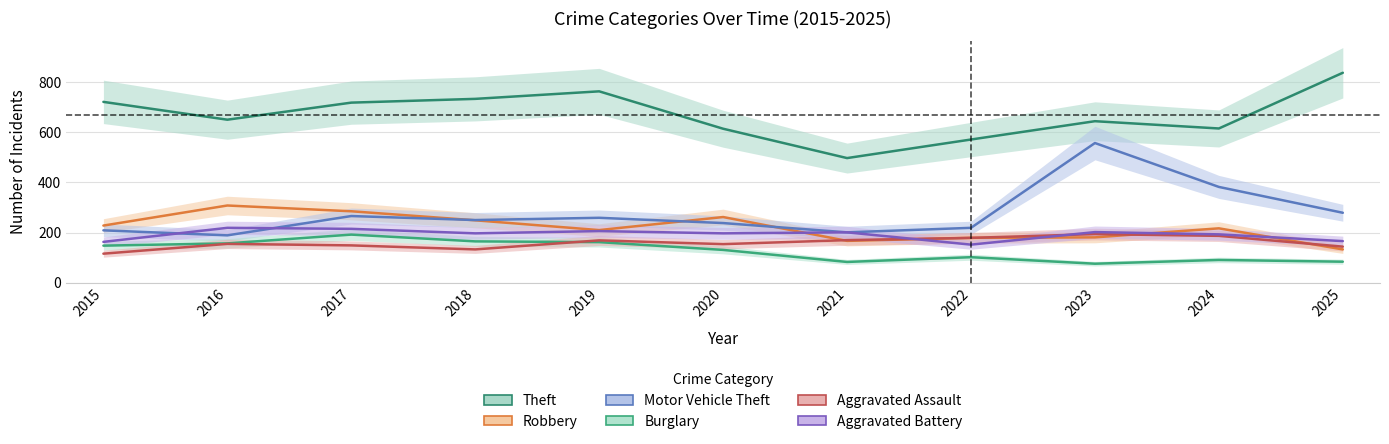

Which series ends up on top after the final intersection of Motor Vehicle Theft and Robbery?

Motor Vehicle Theft